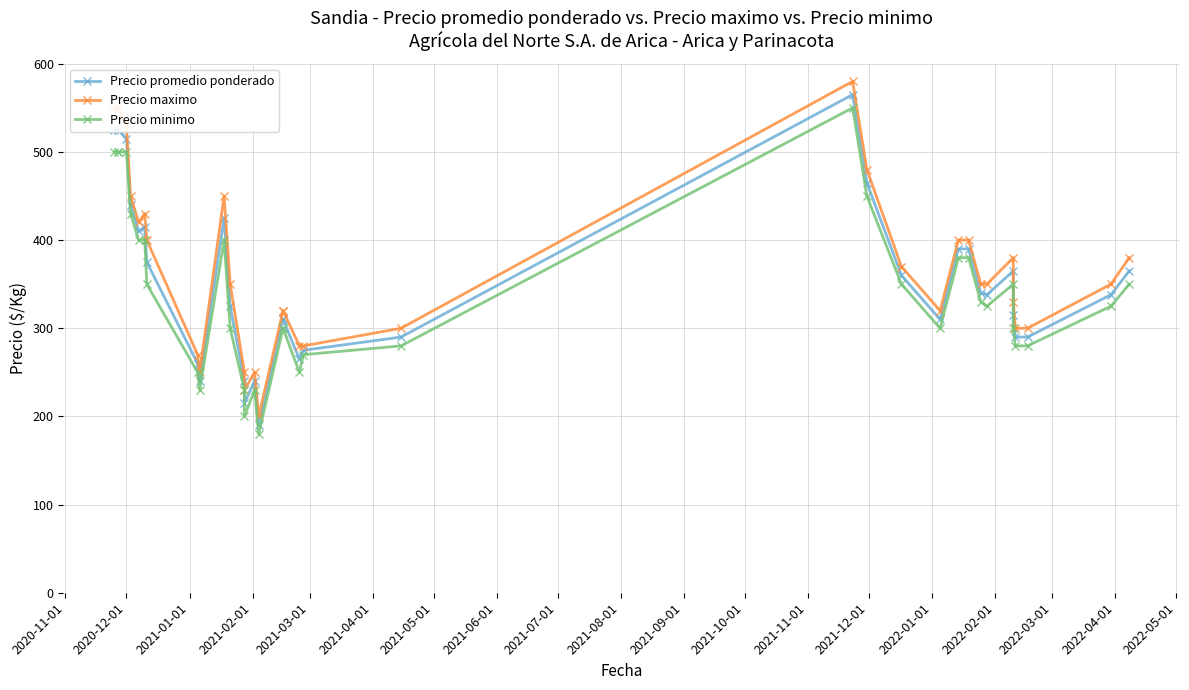

True or false: Precio minimo has a value of 479 at 33.

False